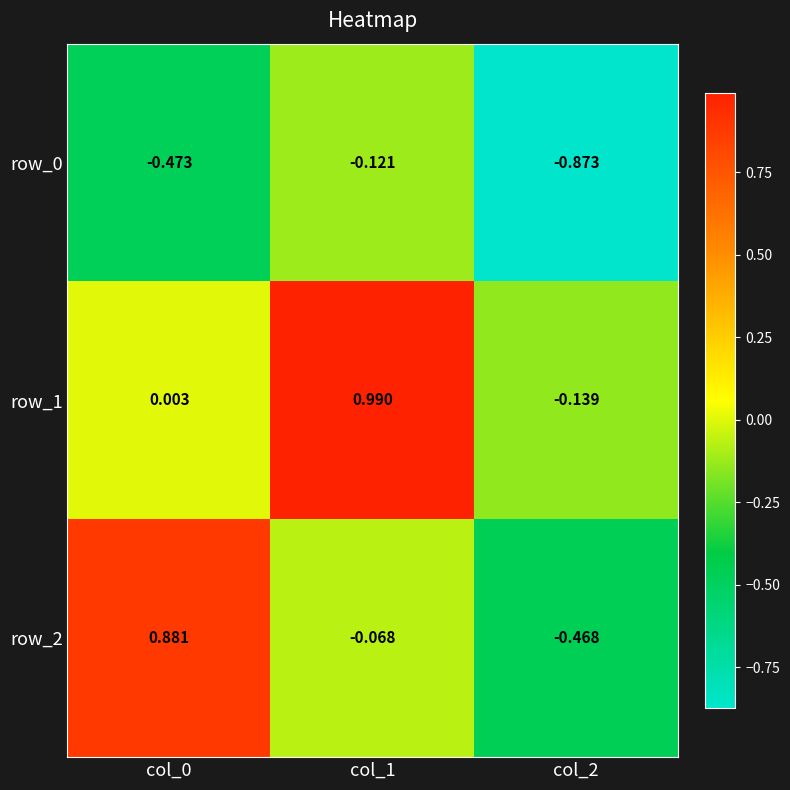

Is the value of row_2 at col_0 greater than the value of row_1 at col_2?

Yes